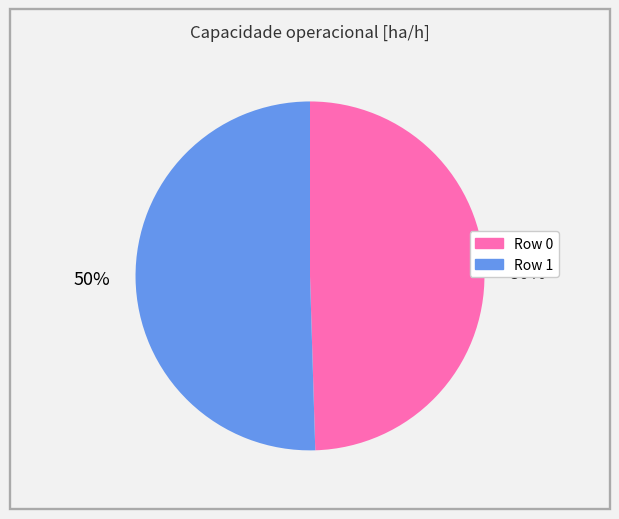

What percentage is the Row 1 slice, to the nearest percent?

50%